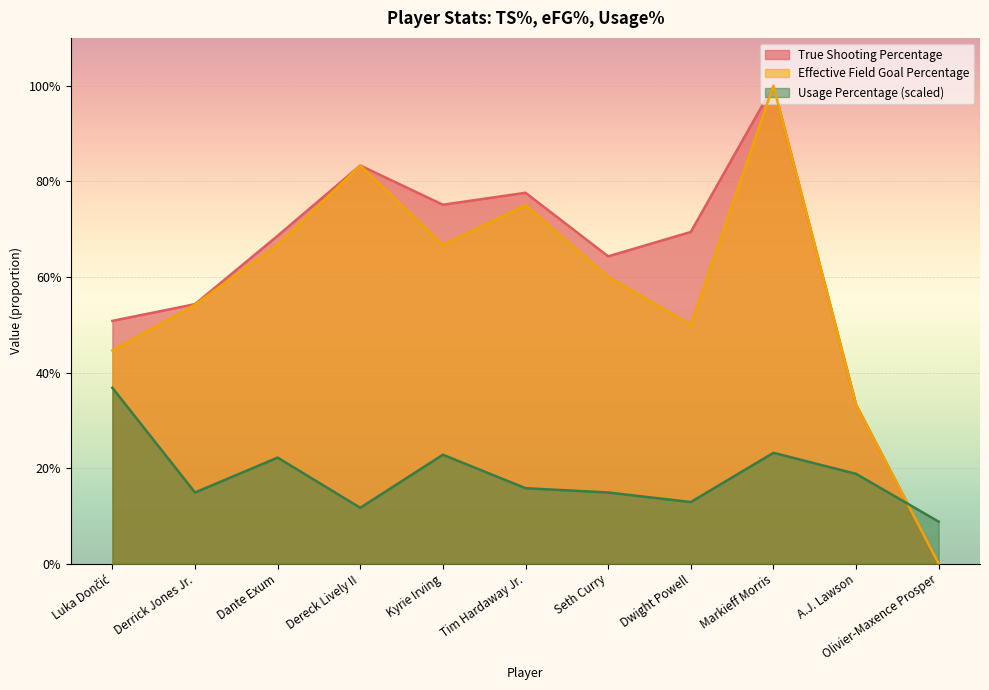

Reading right to left, transcribe all the data shown in this chart.

True Shooting Percentage: Olivier-Maxence Prosper=0.0	A.J. Lawson=0.3	Markieff Morris=1.0	Dwight Powell=0.7	Seth Curry=0.6	Tim Hardaway Jr.=0.8	Kyrie Irving=0.8	Dereck Lively II=0.8	Dante Exum=0.7	Derrick Jones Jr.=0.5	Luka Dončić=0.5
Effective Field Goal Percentage: Olivier-Maxence Prosper=0.0	A.J. Lawson=0.3	Markieff Morris=1.0	Dwight Powell=0.5	Seth Curry=0.6	Tim Hardaway Jr.=0.8	Kyrie Irving=0.7	Dereck Lively II=0.8	Dante Exum=0.7	Derrick Jones Jr.=0.5	Luka Dončić=0.4
Usage Percentage: Olivier-Maxence Prosper=0.1	A.J. Lawson=0.2	Markieff Morris=0.2	Dwight Powell=0.1	Seth Curry=0.1	Tim Hardaway Jr.=0.2	Kyrie Irving=0.2	Dereck Lively II=0.1	Dante Exum=0.2	Derrick Jones Jr.=0.1	Luka Dončić=0.4